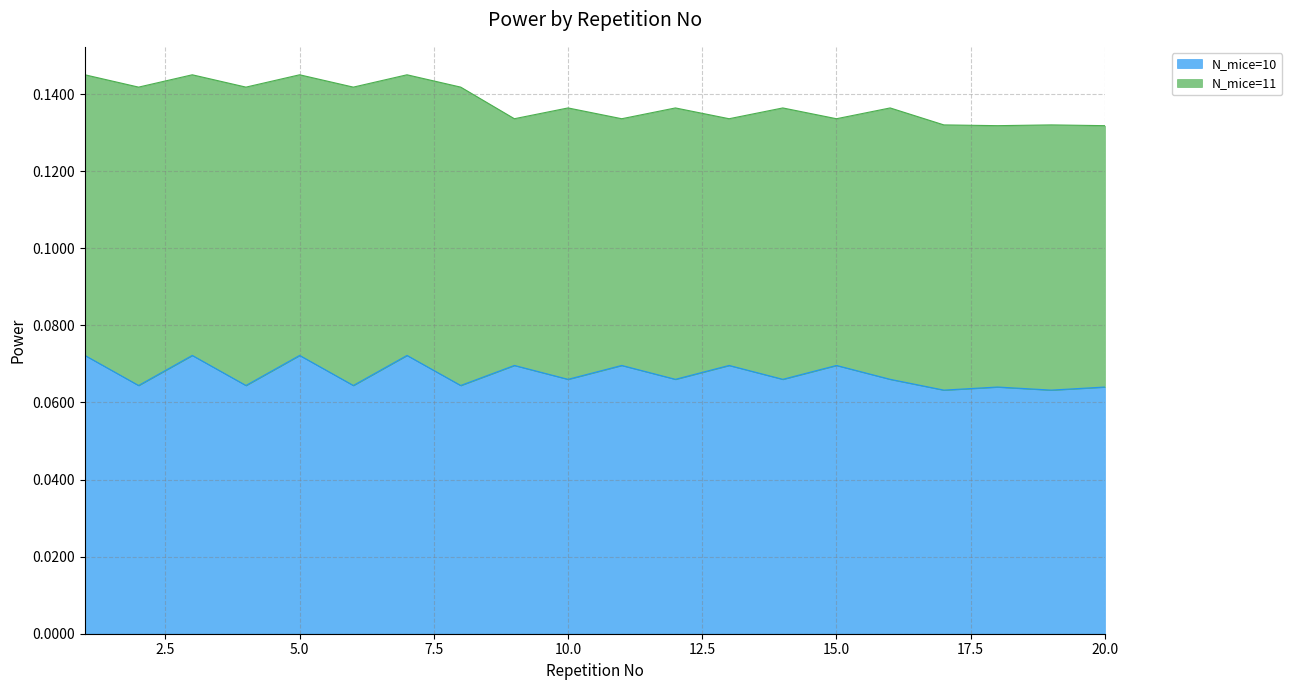

Where is the first local minimum?

2